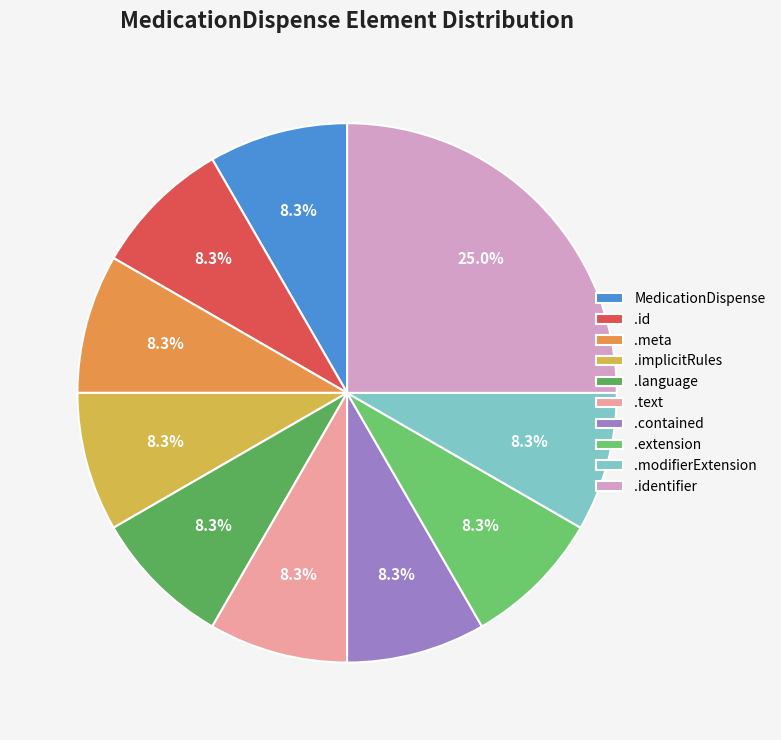

How many slices are in this pie chart?

10